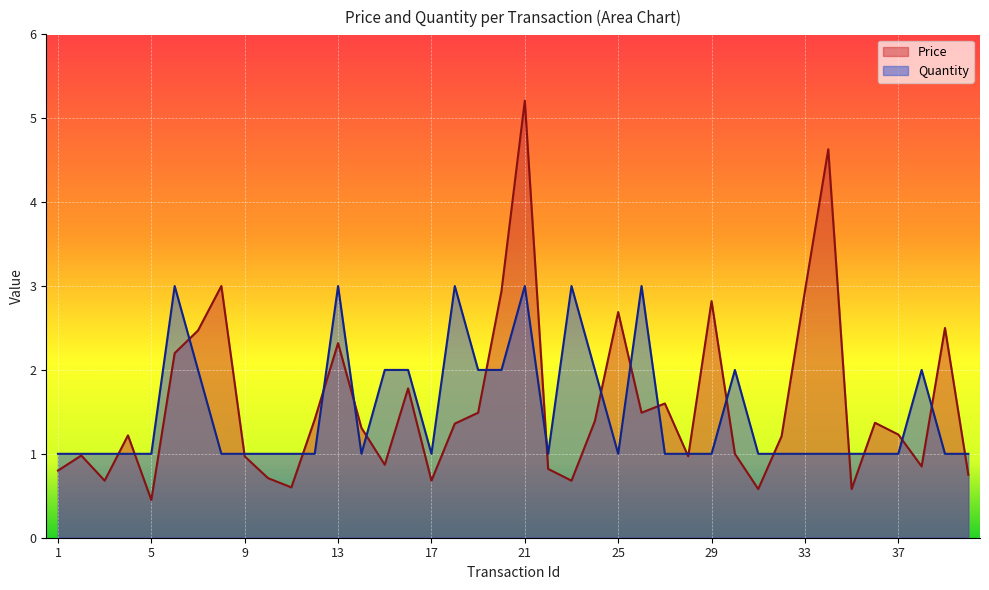

List the labels in order of Quantity value, smallest first.

1, 2, 3, 4, 5, 8, 9, 10, 11, 12, 14, 17, 22, 25, 27, 28, 29, 31, 32, 33, 34, 35, 36, 37, 39, 40, 7, 15, 16, 19, 20, 24, 30, 38, 6, 13, 18, 21, 23, 26